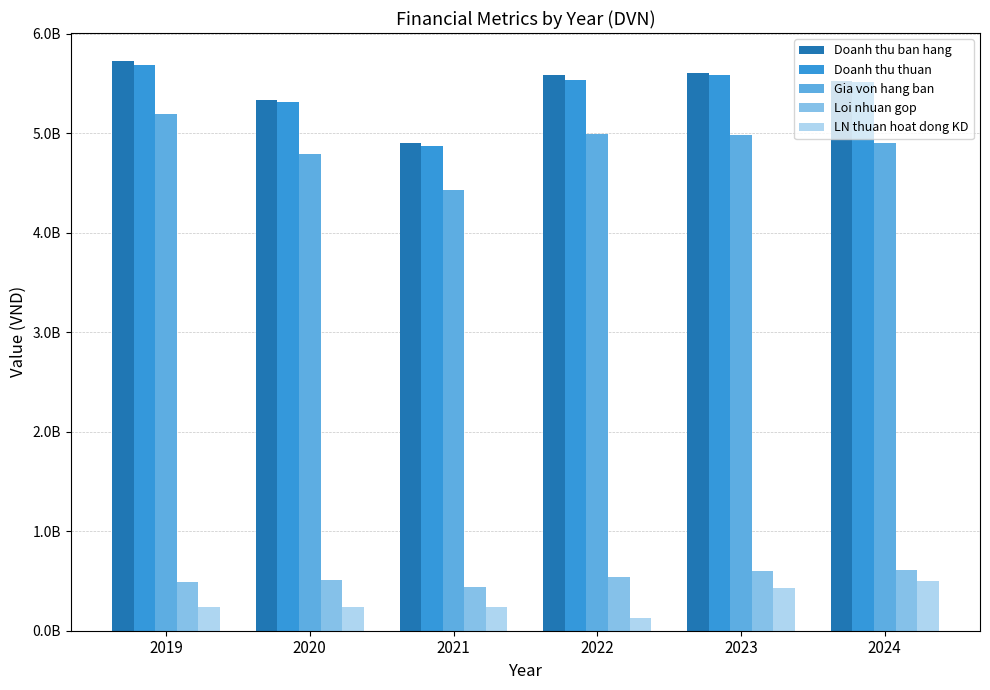

What is the sum of all Doanh thu ban hang values?

32689460278